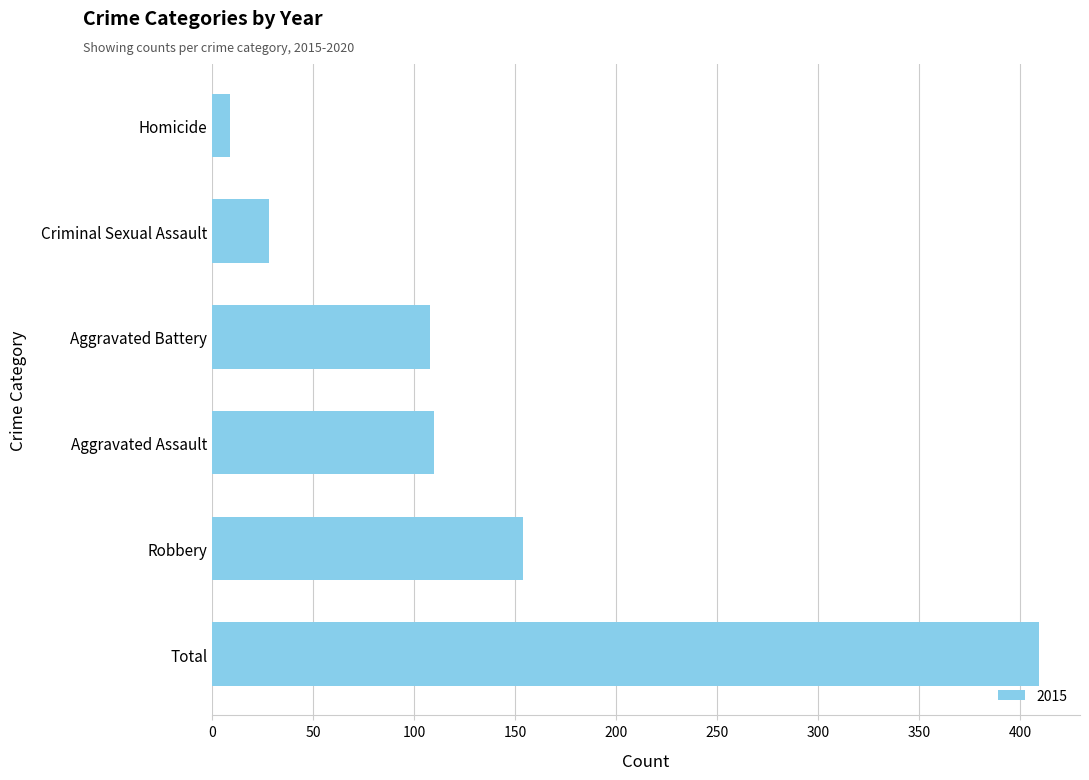

What is the difference between the maximum and minimum values?

400